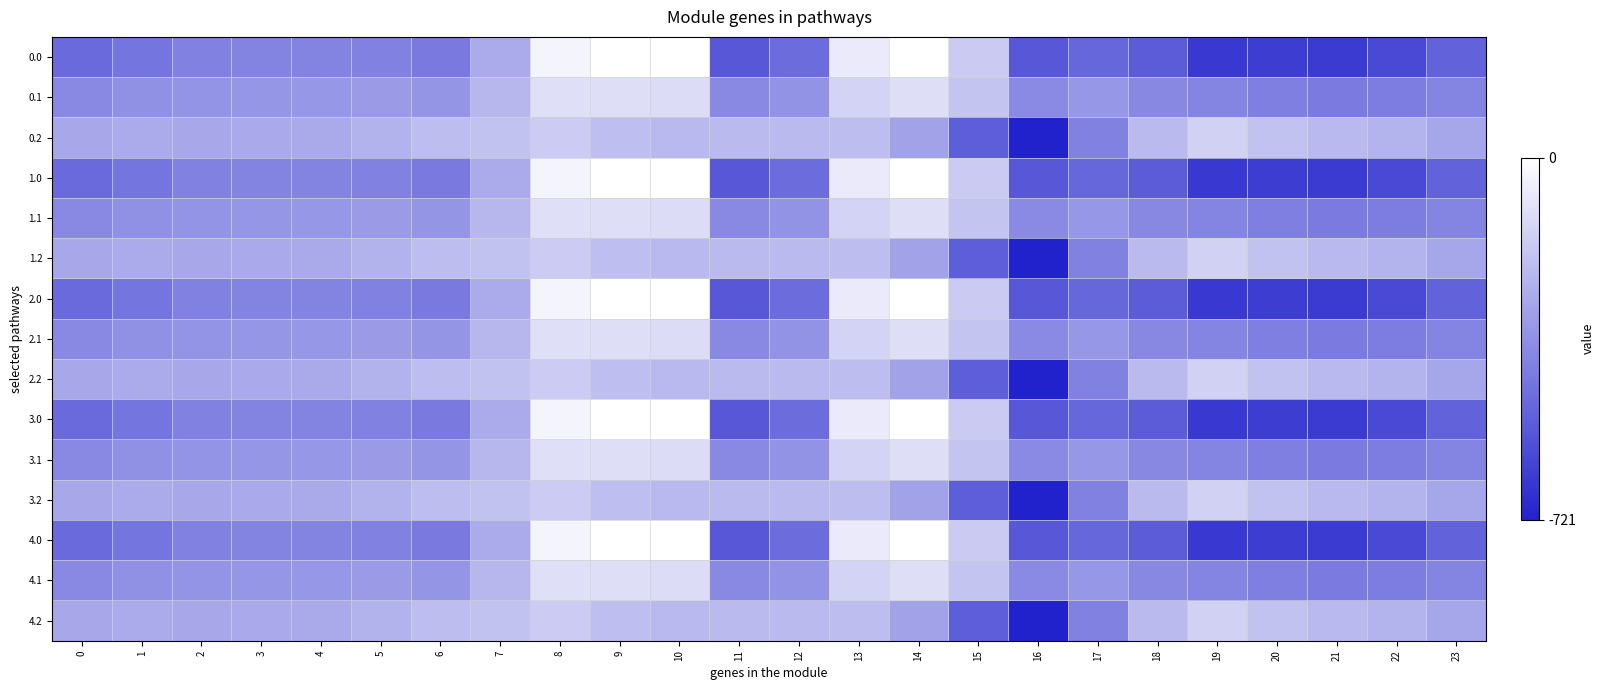

Rank the series by their maximum value, from lowest to highest.

0.2, 1.2, 2.2, 3.2, 4.2, 0.1, 1.1, 2.1, 3.1, 4.1, 0.0, 1.0, 2.0, 3.0, 4.0